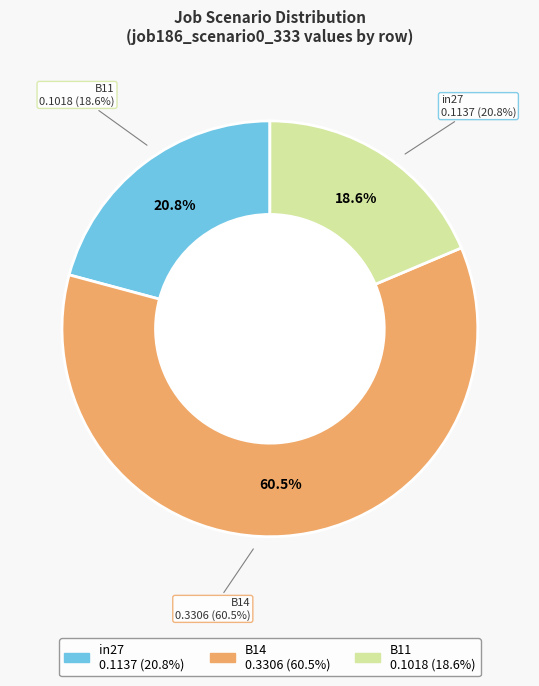

What portion of the pie excludes B11?

81.4%